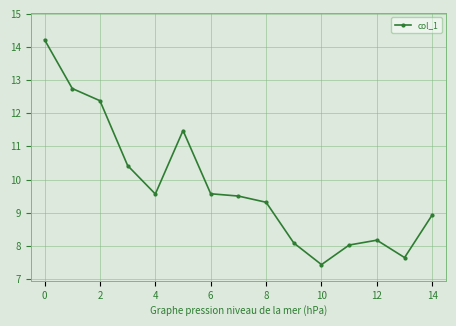

How many interior local peaks (higher than both neighbors) does the data have?

2